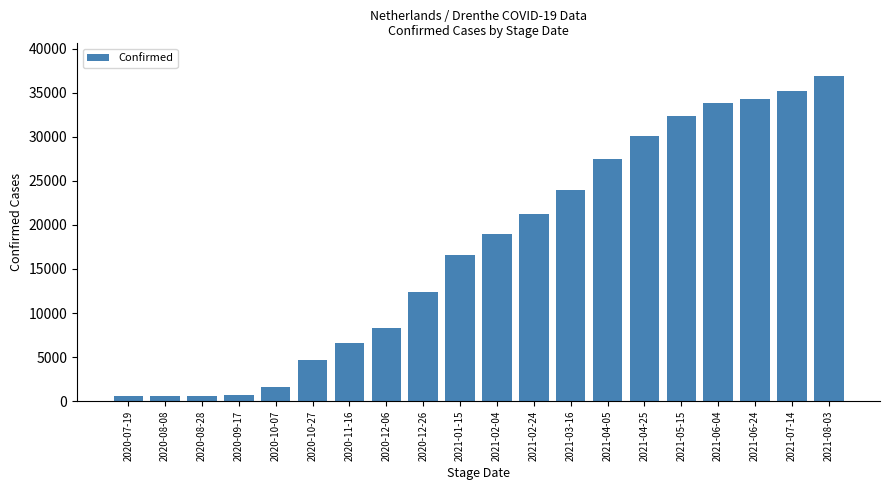

What is the value of the 3rd bar from the left?

606